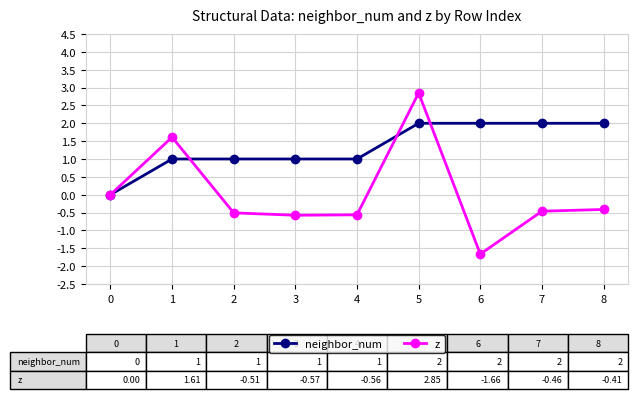

Reading right to left, transcribe all the data shown in this chart.

neighbor_num: 2.0	2.0	2.0	2.0	1.0	1.0	1.0	1.0	0.0
z: -0.4	-0.5	-1.7	2.9	-0.6	-0.6	-0.5	1.6	0.0